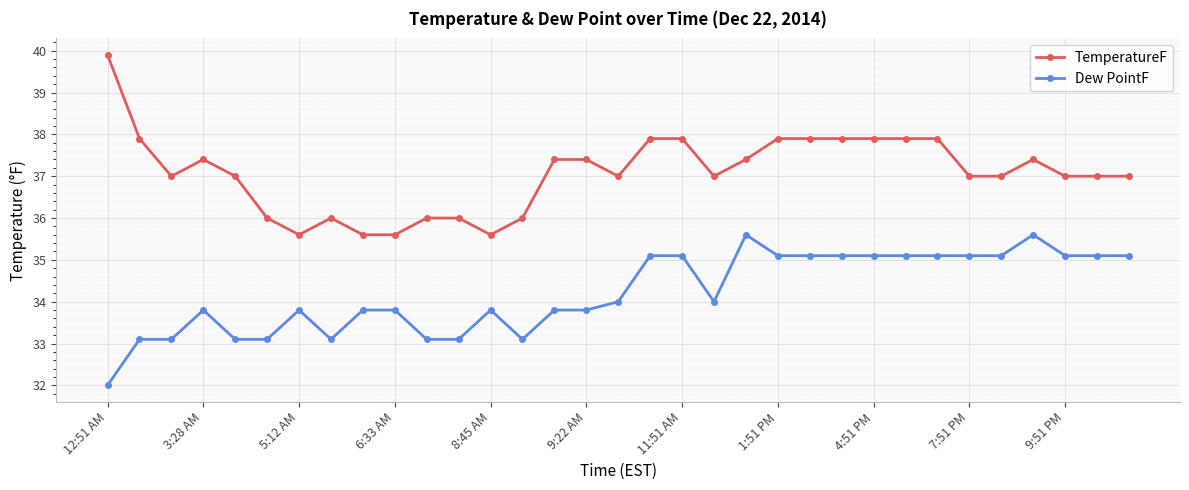

Is this an area chart (filled region under the line)?

No